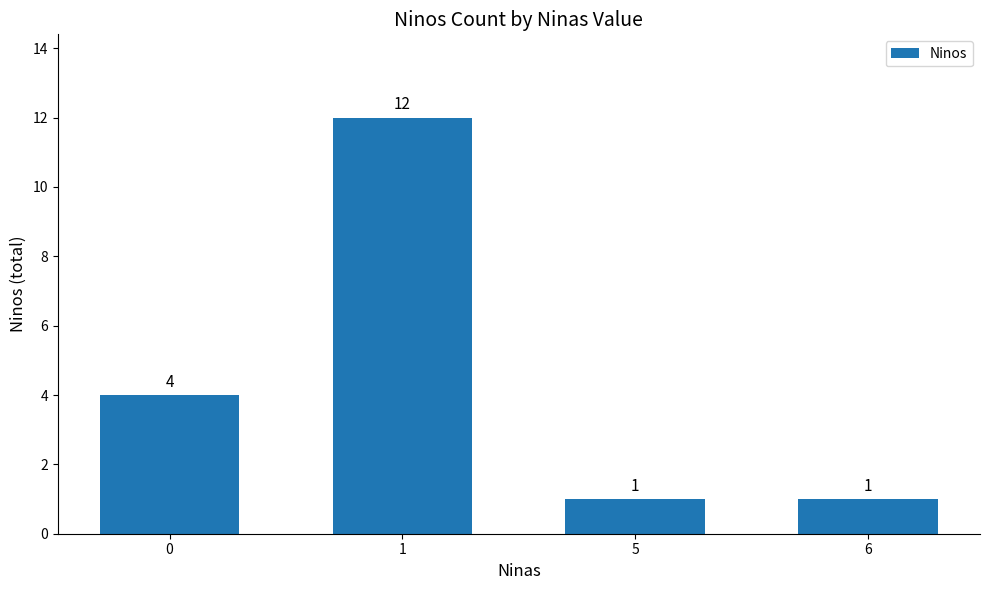

Count the values in the range 1 to 12.

4